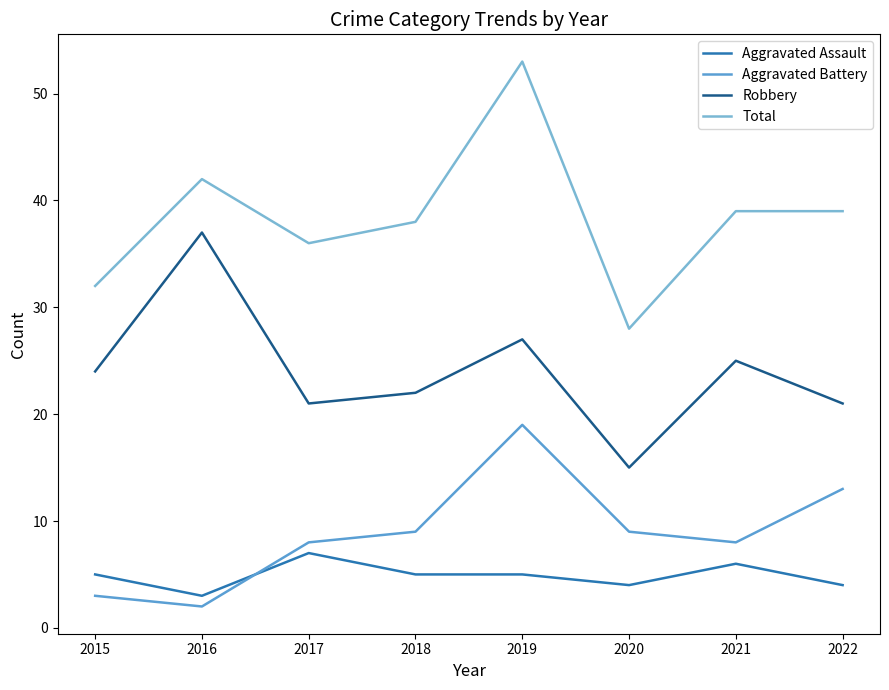

Is it true that Aggravated Assault equals 7 at 2022?

False